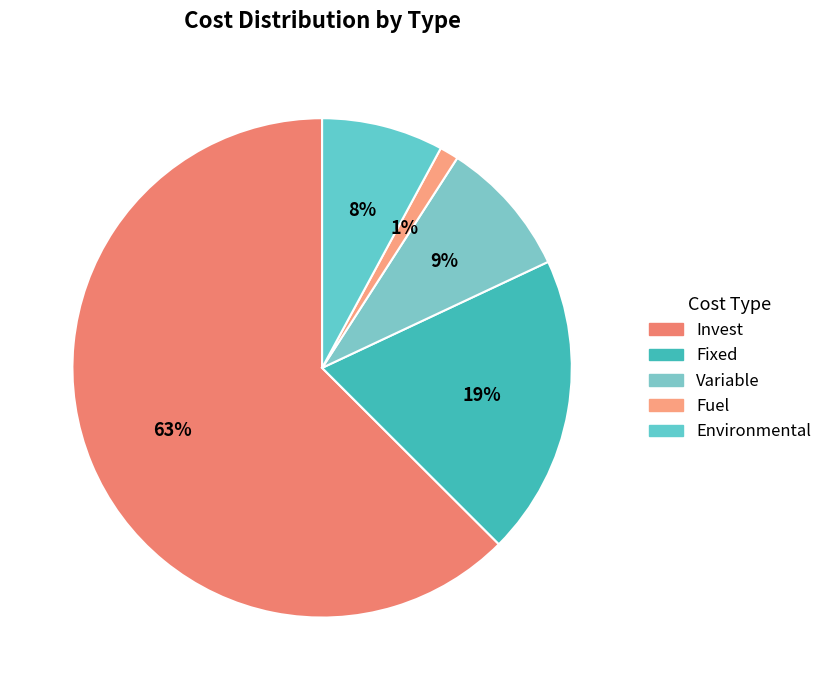

Rank the categories by value from lowest to highest.

Fuel, Environmental, Variable, Fixed, Invest